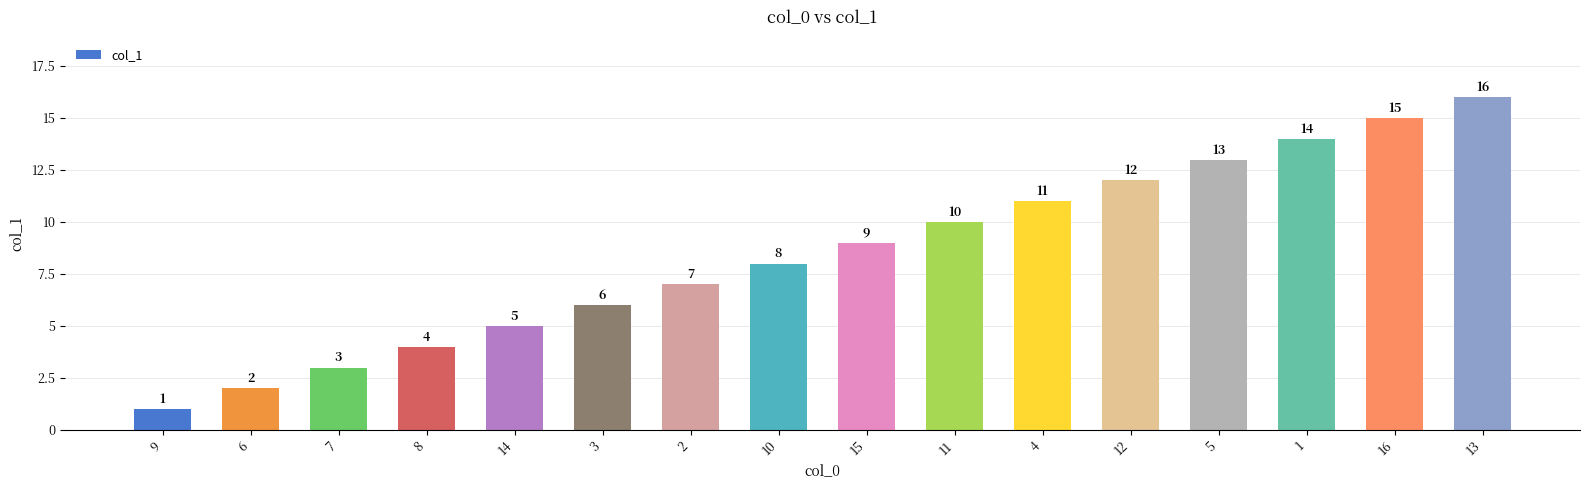

The chart shows a value of 17 at 11. True or false?

False